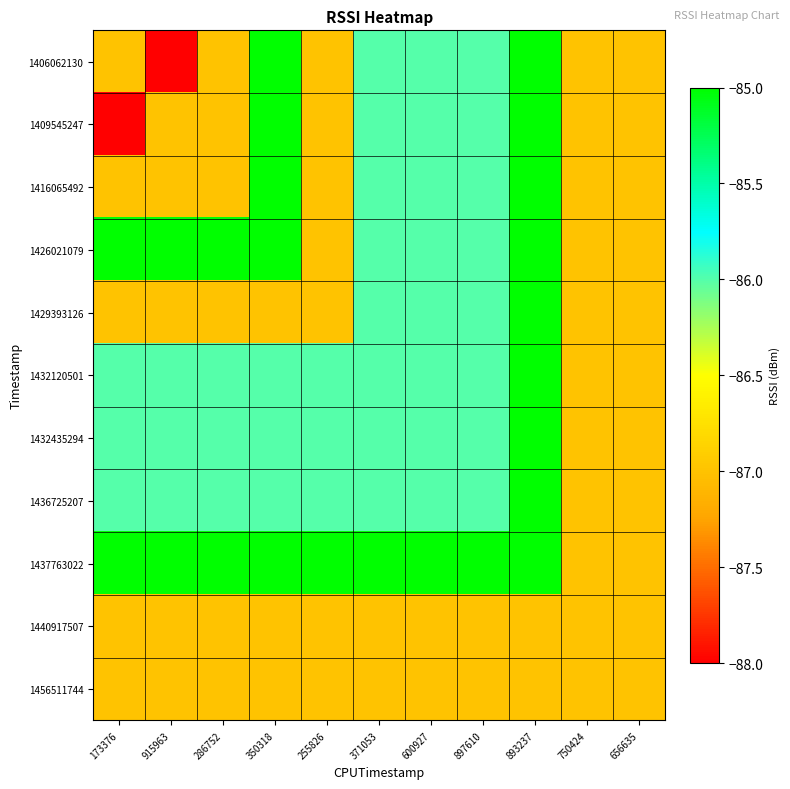

Reading left to right, transcribe all the data shown in this chart.

1406062130: 173376=-87	915963=-88	286752=-87	350318=-85	255826=-87	371053=-86	600927=-86	897610=-86	893237=-85	750424=-87	656635=-87
1409545247: 173376=-88	915963=-87	286752=-87	350318=-85	255826=-87	371053=-86	600927=-86	897610=-86	893237=-85	750424=-87	656635=-87
1416065492: 173376=-87	915963=-87	286752=-87	350318=-85	255826=-87	371053=-86	600927=-86	897610=-86	893237=-85	750424=-87	656635=-87
1426021079: 173376=-85	915963=-85	286752=-85	350318=-85	255826=-87	371053=-86	600927=-86	897610=-86	893237=-85	750424=-87	656635=-87
1429393126: 173376=-87	915963=-87	286752=-87	350318=-87	255826=-87	371053=-86	600927=-86	897610=-86	893237=-85	750424=-87	656635=-87
1432120501: 173376=-86	915963=-86	286752=-86	350318=-86	255826=-86	371053=-86	600927=-86	897610=-86	893237=-85	750424=-87	656635=-87
1432435294: 173376=-86	915963=-86	286752=-86	350318=-86	255826=-86	371053=-86	600927=-86	897610=-86	893237=-85	750424=-87	656635=-87
1436725207: 173376=-86	915963=-86	286752=-86	350318=-86	255826=-86	371053=-86	600927=-86	897610=-86	893237=-85	750424=-87	656635=-87
1437763022: 173376=-85	915963=-85	286752=-85	350318=-85	255826=-85	371053=-85	600927=-85	897610=-85	893237=-85	750424=-87	656635=-87
1440917507: 173376=-87	915963=-87	286752=-87	350318=-87	255826=-87	371053=-87	600927=-87	897610=-87	893237=-87	750424=-87	656635=-87
1456511744: 173376=-87	915963=-87	286752=-87	350318=-87	255826=-87	371053=-87	600927=-87	897610=-87	893237=-87	750424=-87	656635=-87